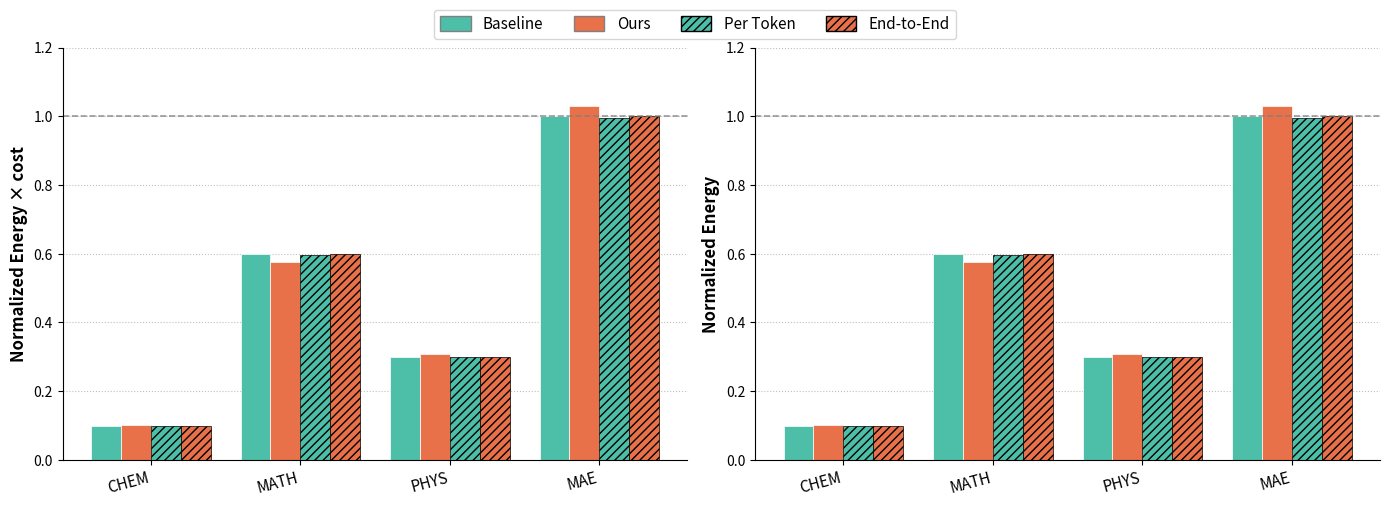

Count the number of categories in the chart.

4